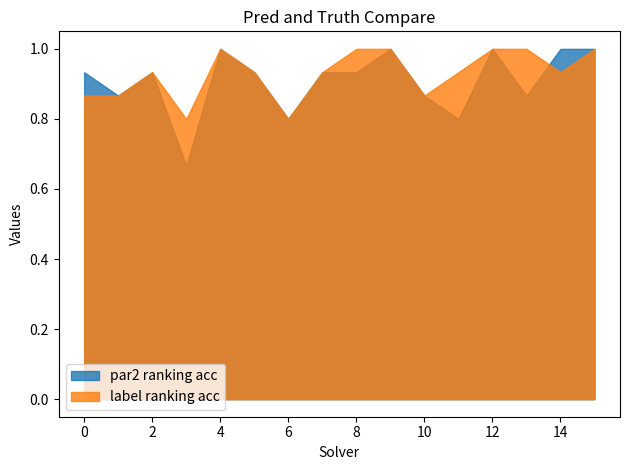

Reading left to right, transcribe all the data shown in this chart.

par2_ranking_acc: 0=0.9	1=0.9	2=0.9	3=0.7	4=1.0	5=0.9	6=0.8	7=0.9	8=0.9	9=1.0	10=0.9	11=0.8	12=1.0	13=0.9	14=1.0	15=1.0
label_ranking_acc: 0=0.9	1=0.9	2=0.9	3=0.8	4=1.0	5=0.9	6=0.8	7=0.9	8=1.0	9=1.0	10=0.9	11=0.9	12=1.0	13=1.0	14=0.9	15=1.0